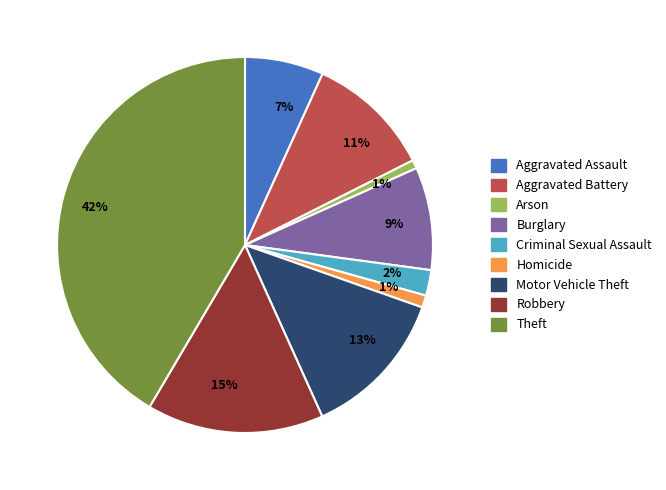

To the nearest percent, what is the average slice percentage?

11%